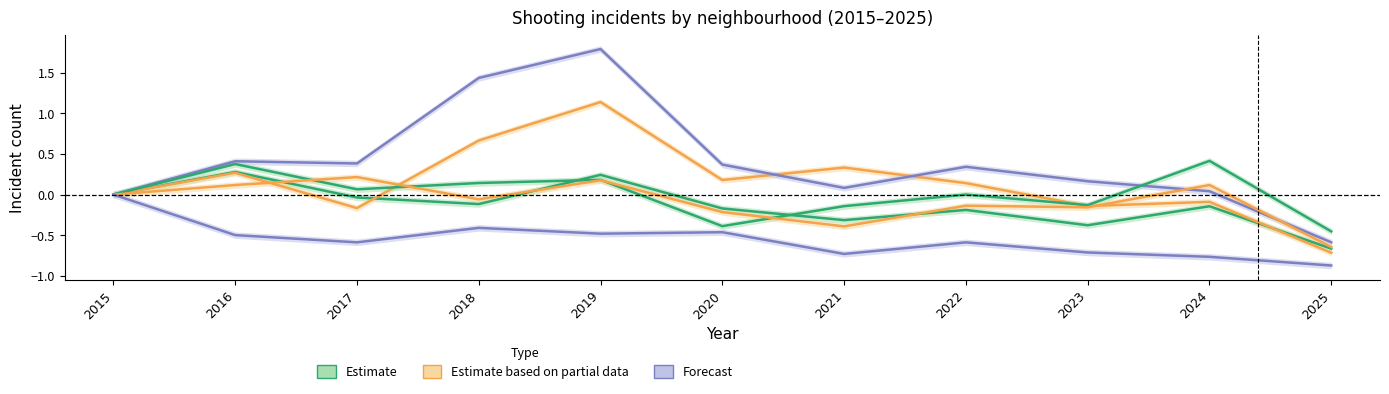

What is the total value across all series at 2024?

-0.4